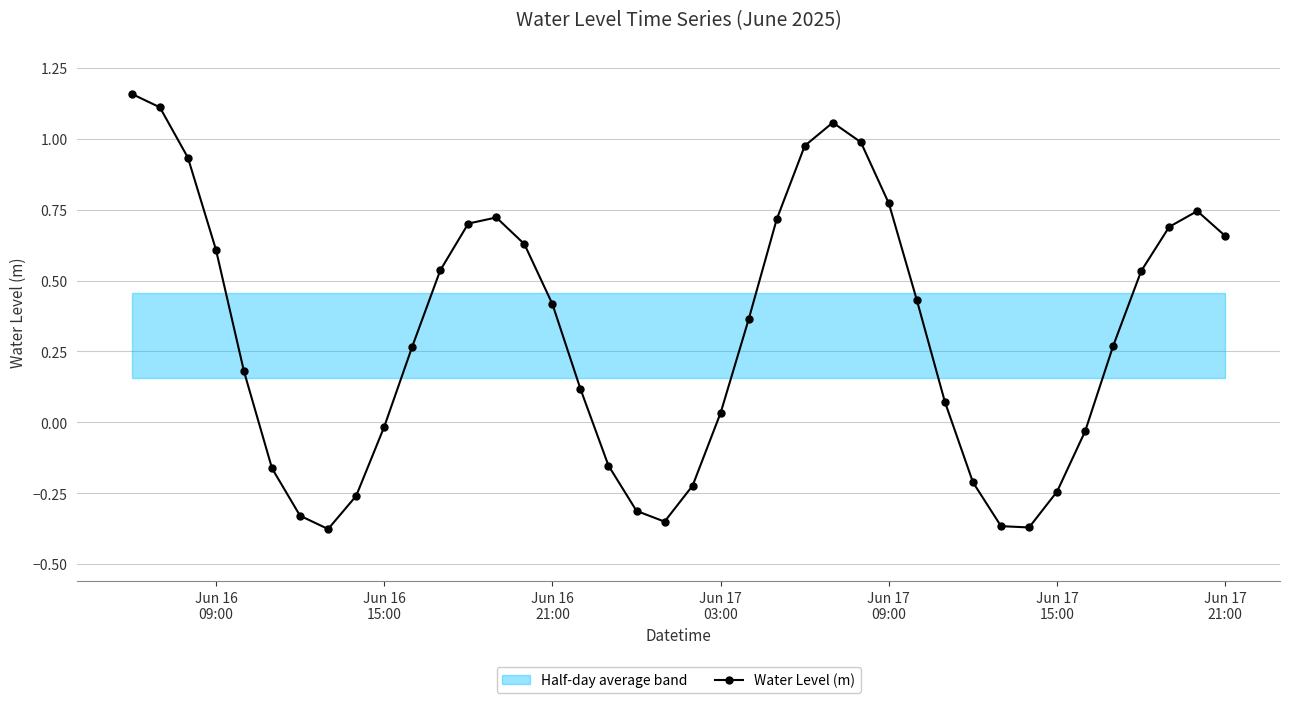

How many interior local peaks does the Water Level (m) series have?

3